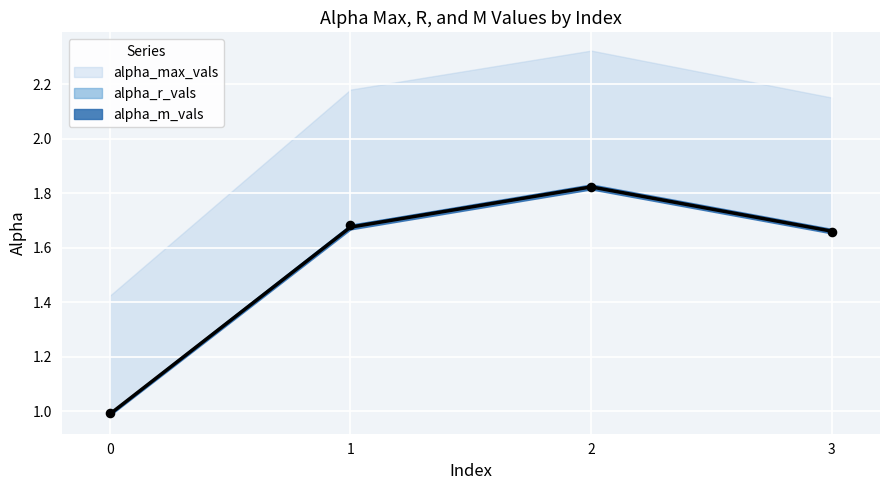

What is the total value across all series at 2?

3.6